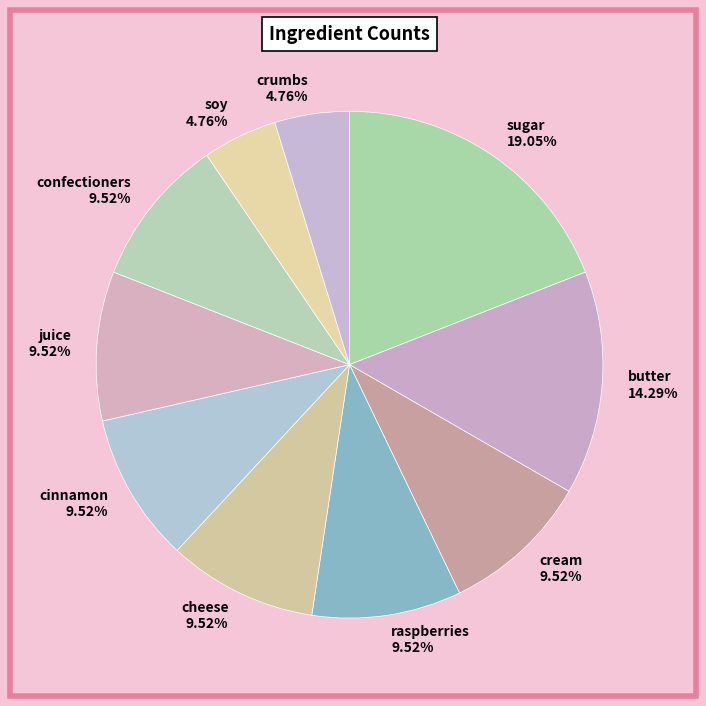

Which slice is the largest?

sugar